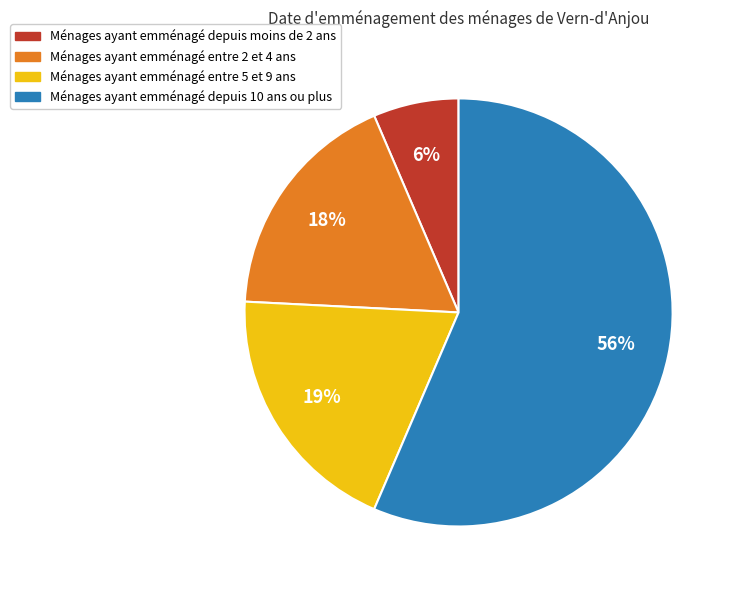

Is there a majority slice in this chart?

Yes